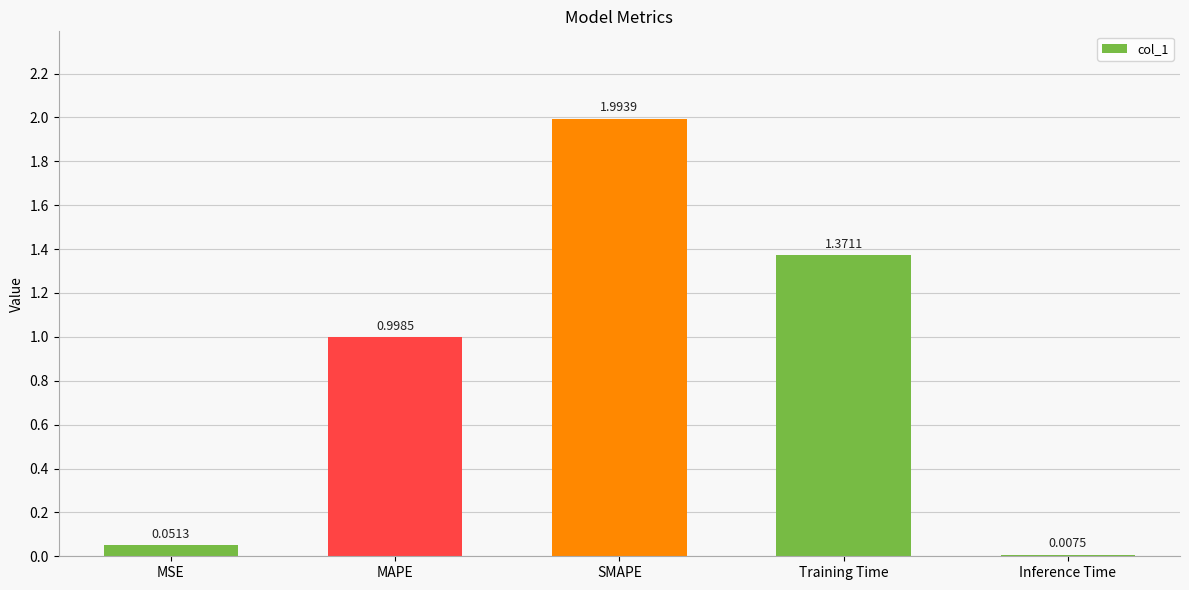

True or false: the data shows 2.0 at SMAPE.

True